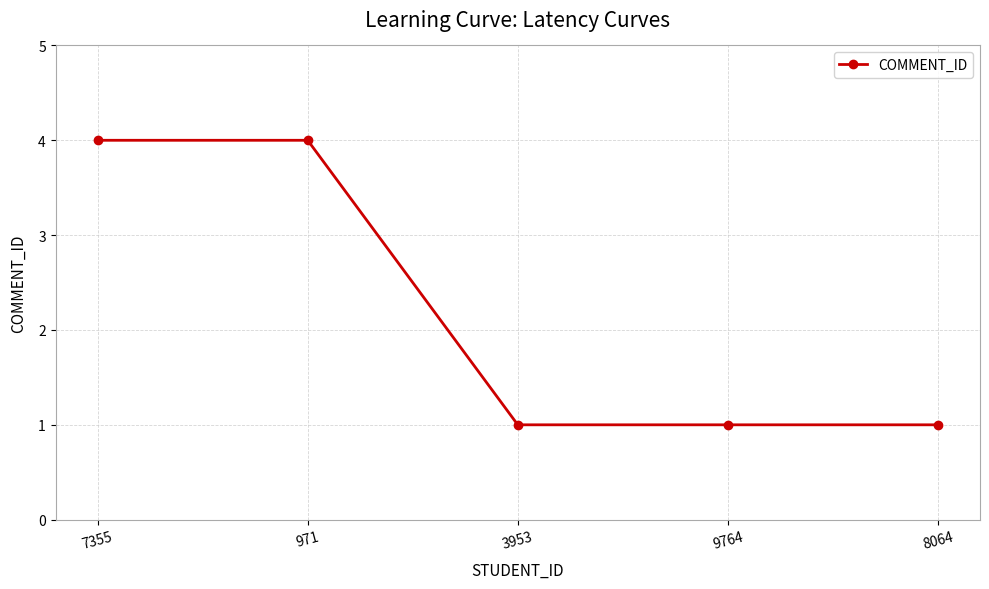

What is the ratio of the value at 3953 to the value at 8064?

1.0